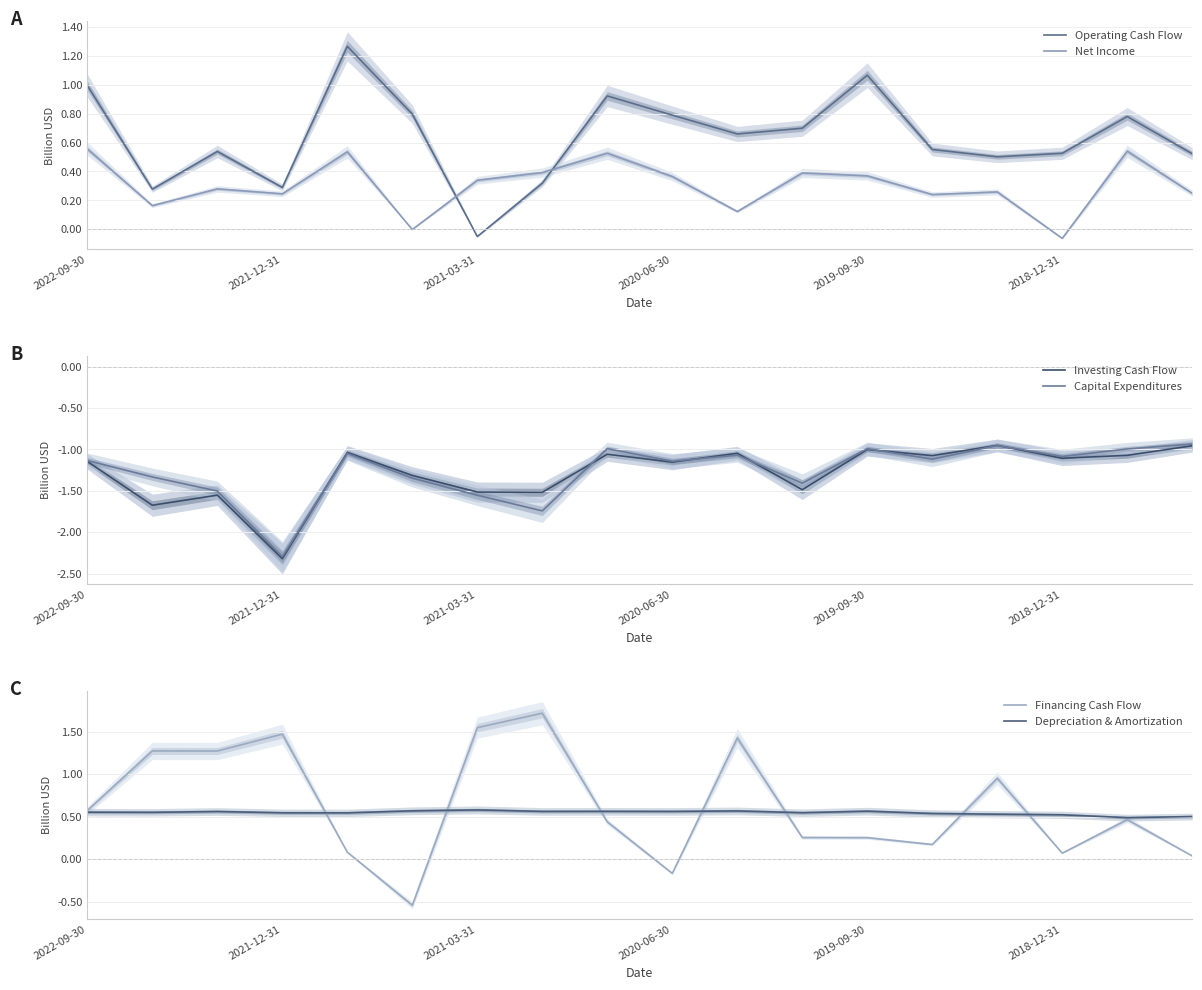

At which label does Financing Cash Flow first exceed 0?

2022-09-30